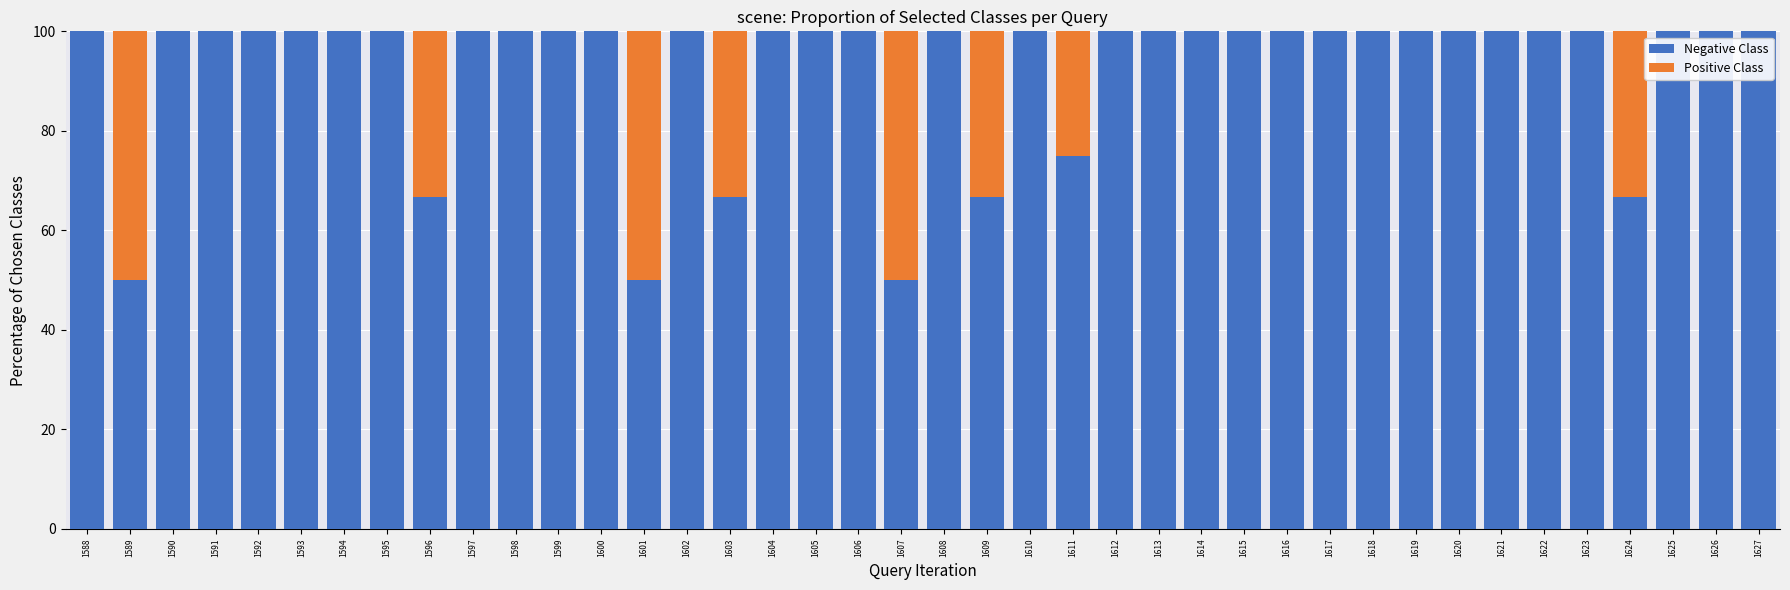

What is the total value across all series at 1618?

100.0